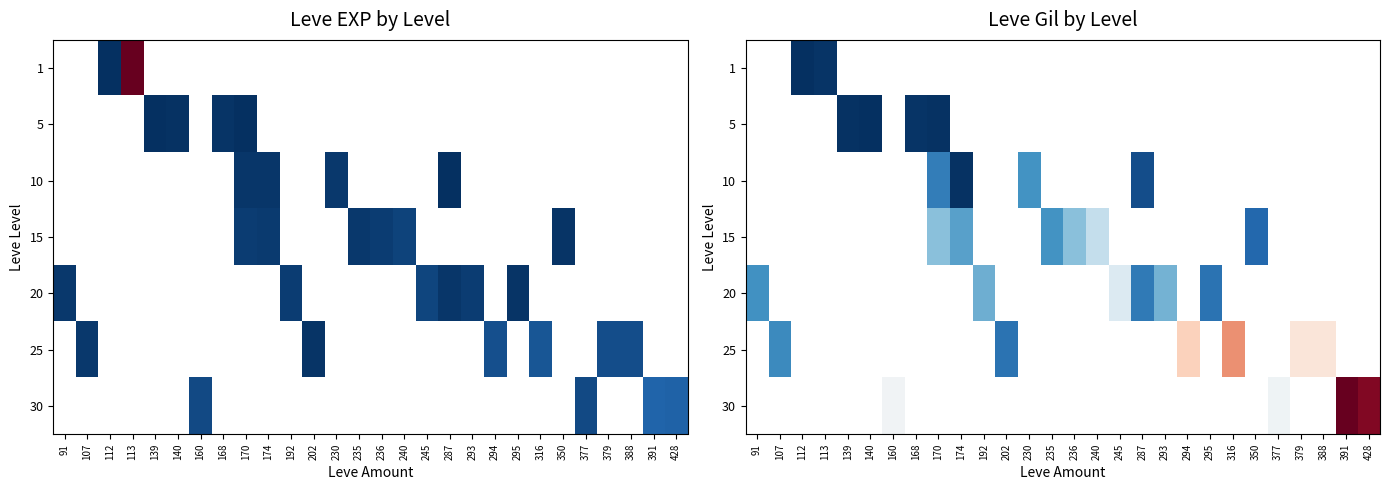

How many data points does each series have?

28